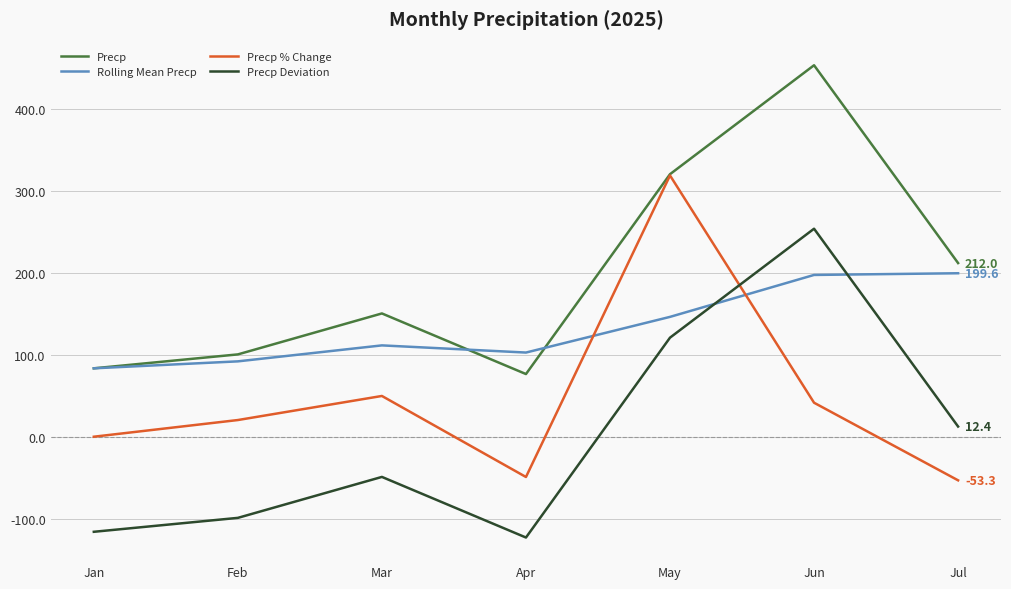

The Precp Deviation series shows 120.9 at May. True or false?

True